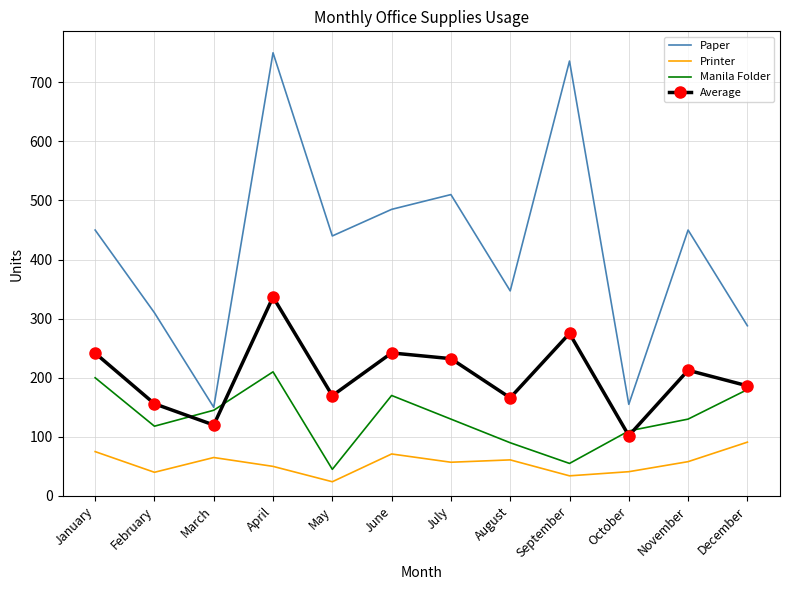

Between August and December, which series saw the biggest shift?

Manila Folder